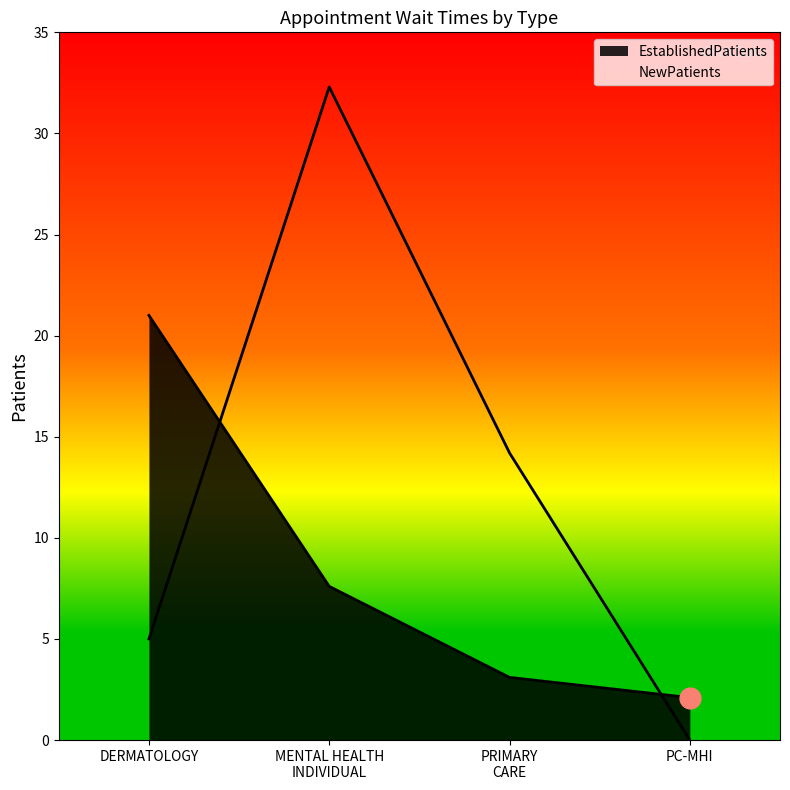

True or false: EstablishedPatients has more than 0 points higher than both neighbors.

False